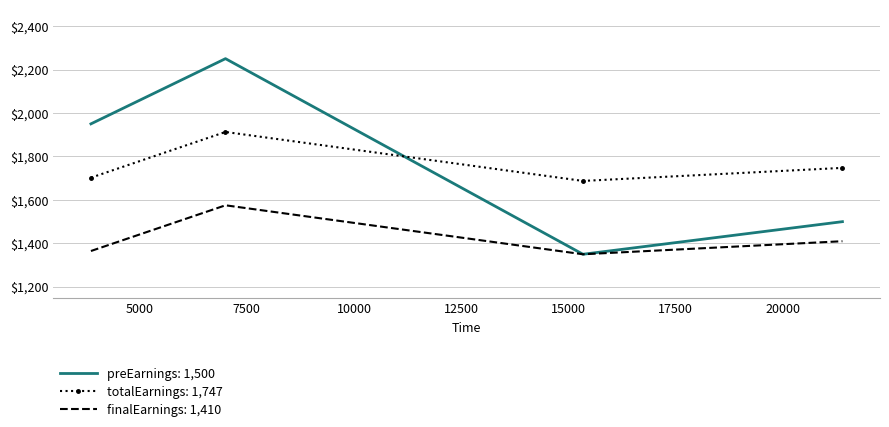

What is the maximum value shown in the chart?

2250.0